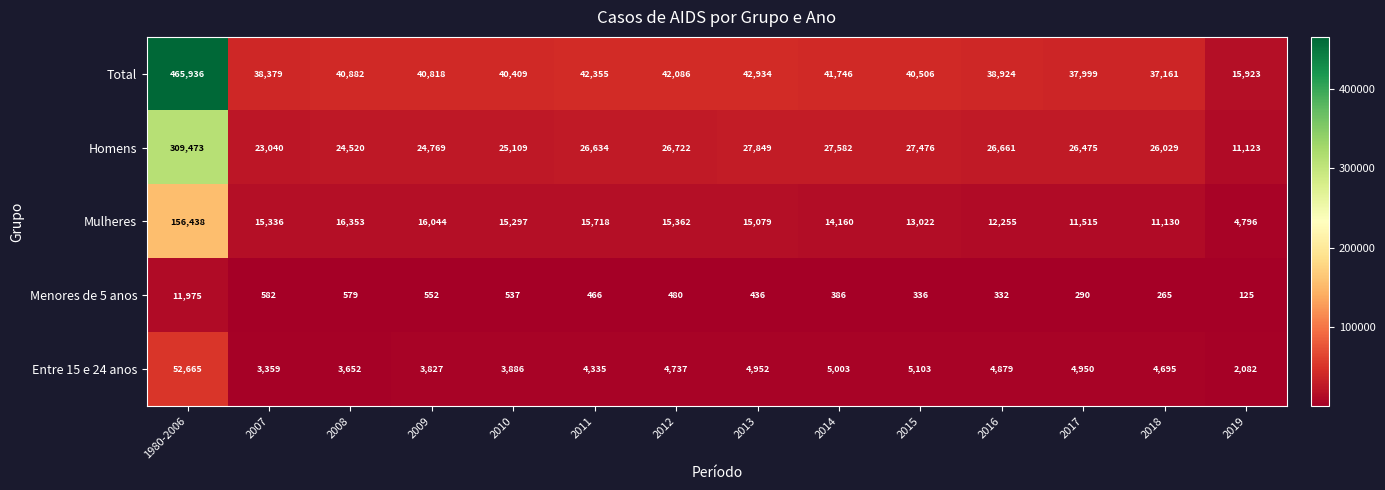

What is the sum of all Homens values?

633462